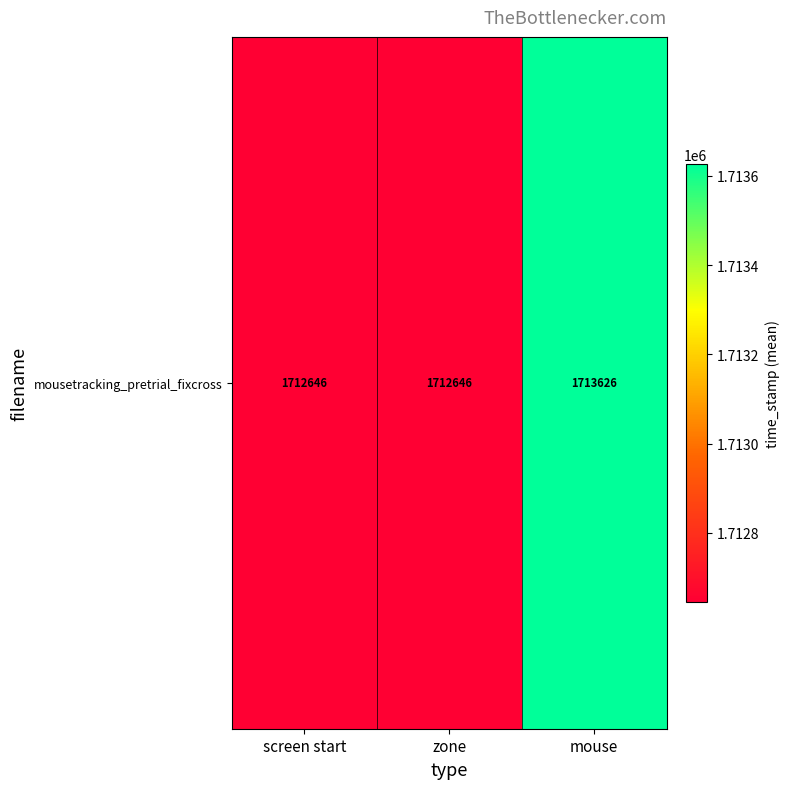

Where is the data nearest to the value 1713136?

screen start